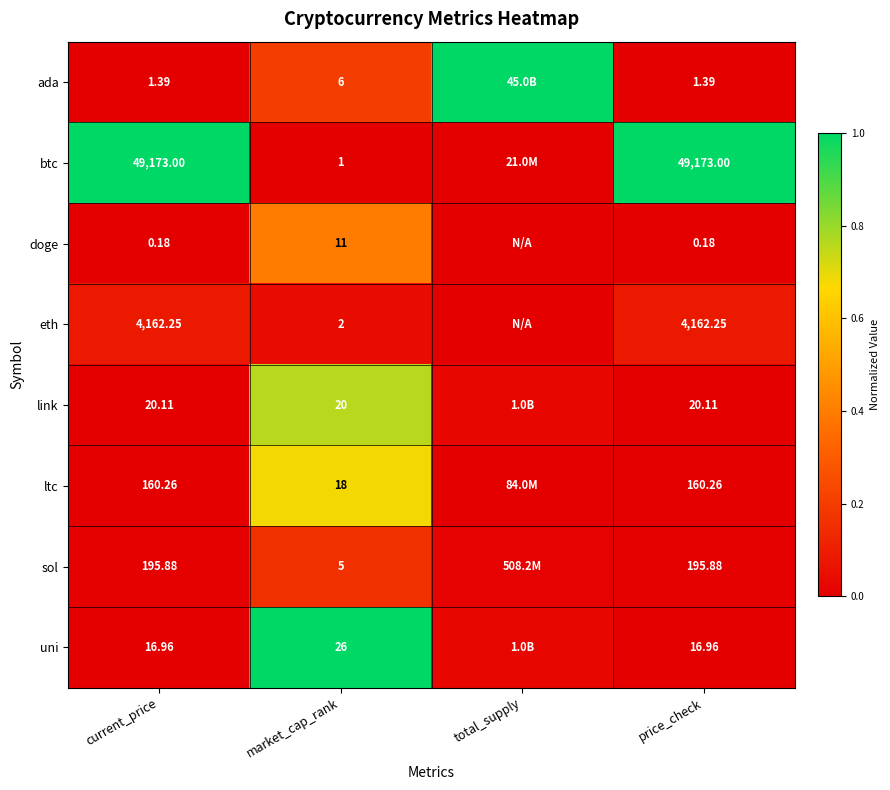

At market_cap_rank, list the series in order from largest to smallest.

uni, link, ltc, doge, ada, sol, eth, btc